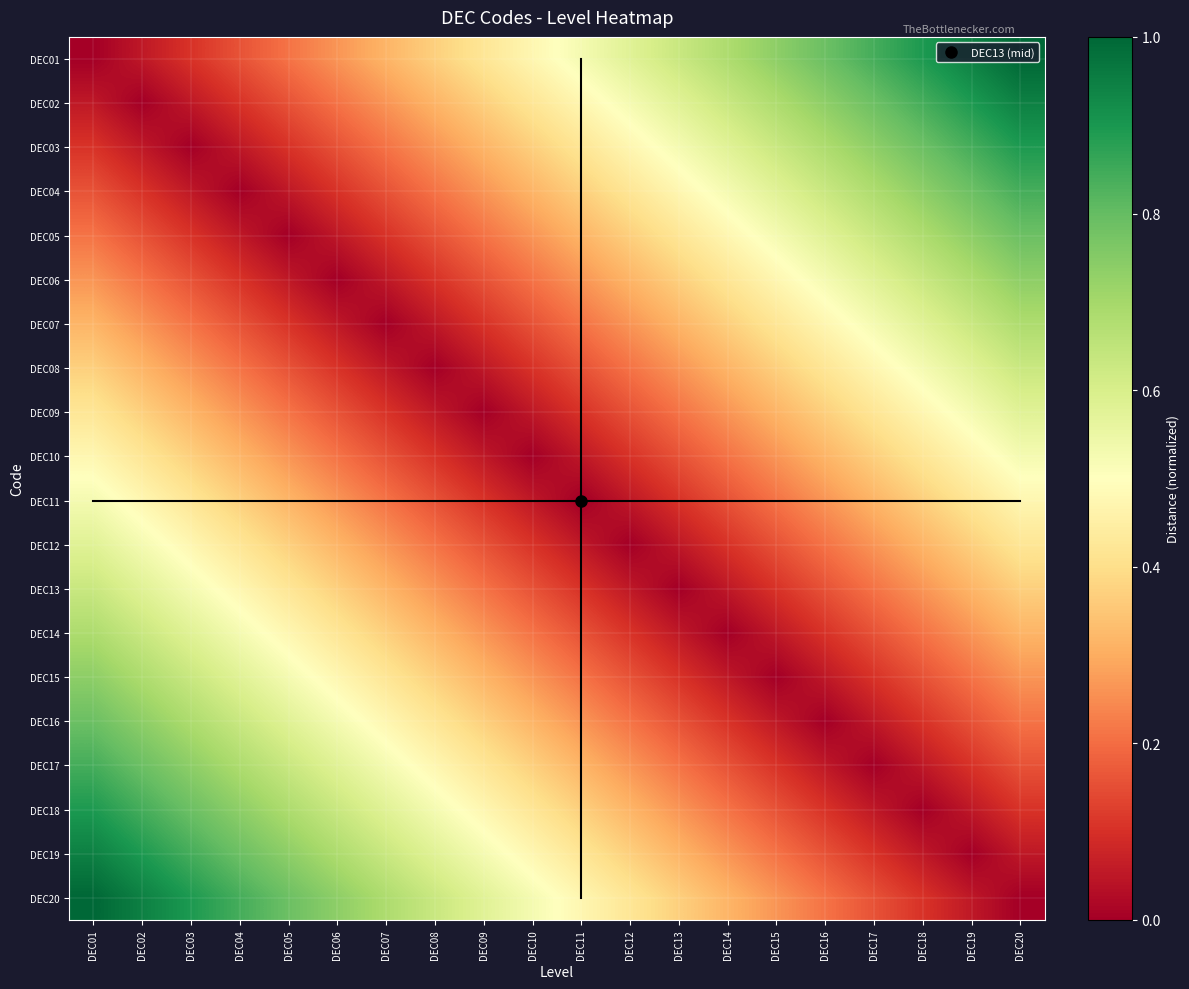

Which label corresponds to the largest value in the chart?

DEC20